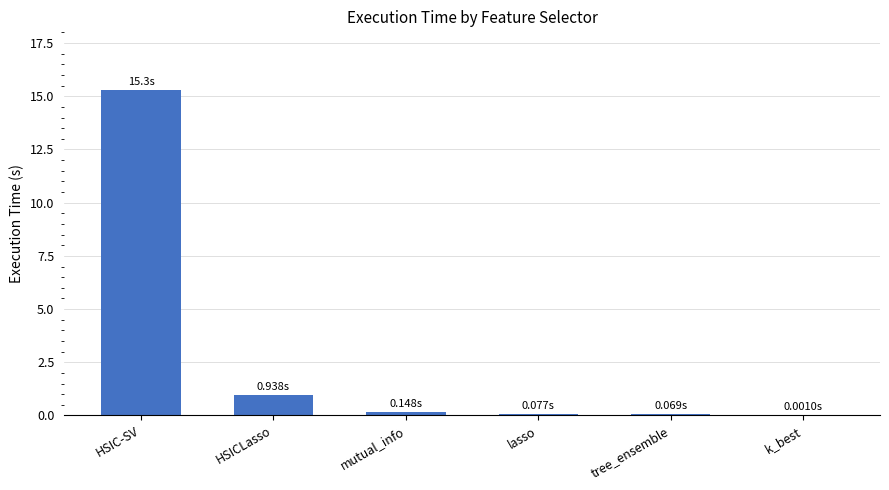

Which has a higher value, HSICLasso or lasso?

HSICLasso